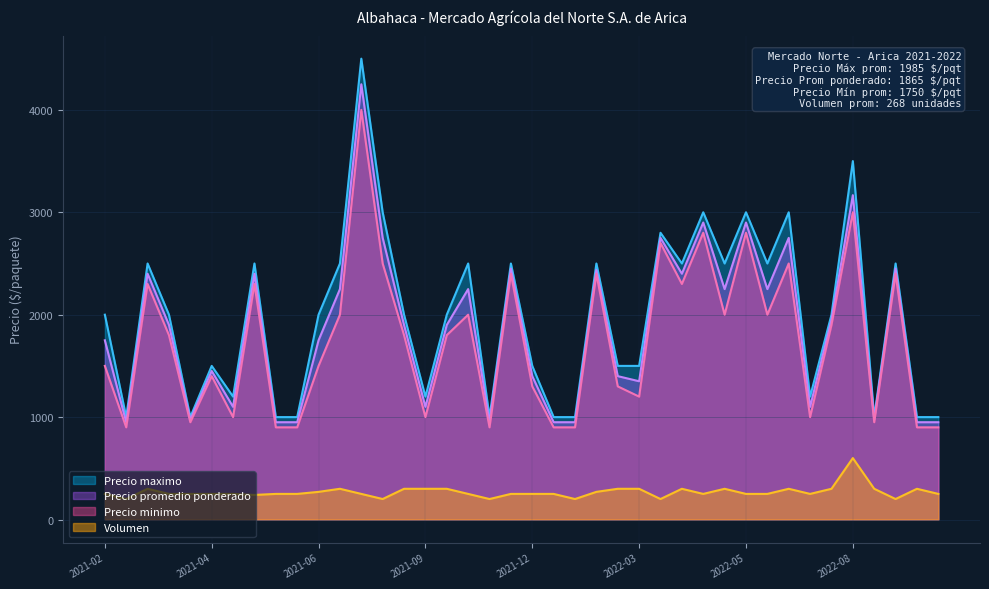

What is the lowest value of the Precio maximo series?

1000